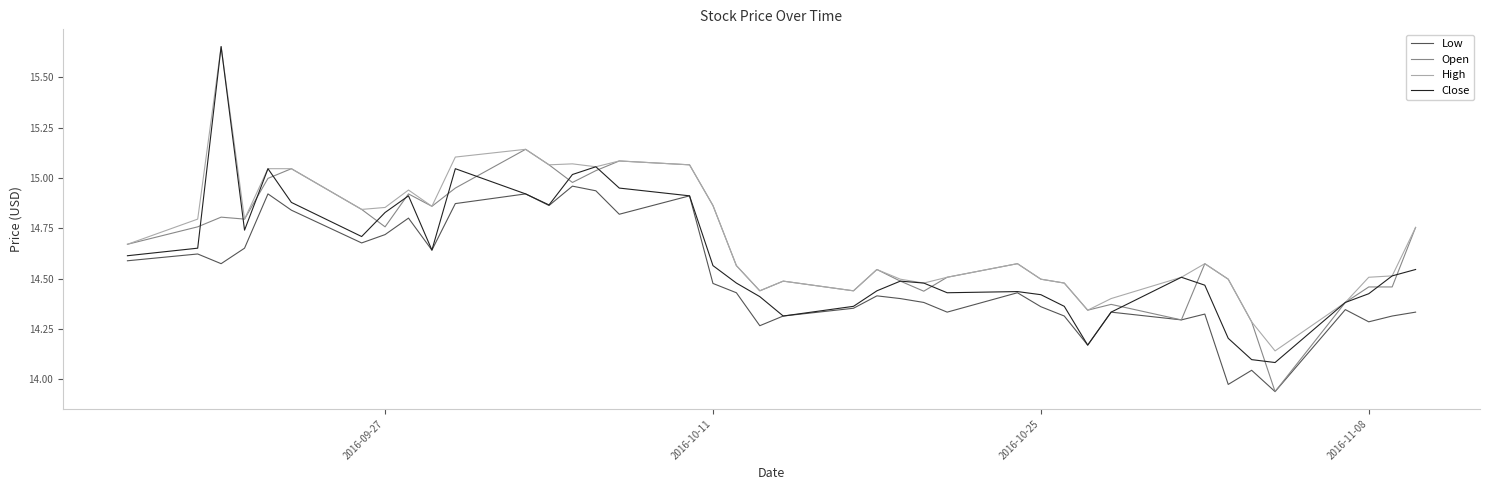

Which series has the widest spread of values?

Close